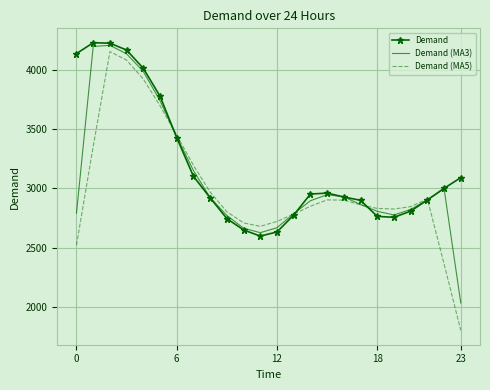

Which series has the largest range (max minus min)?

Demand (MA5)